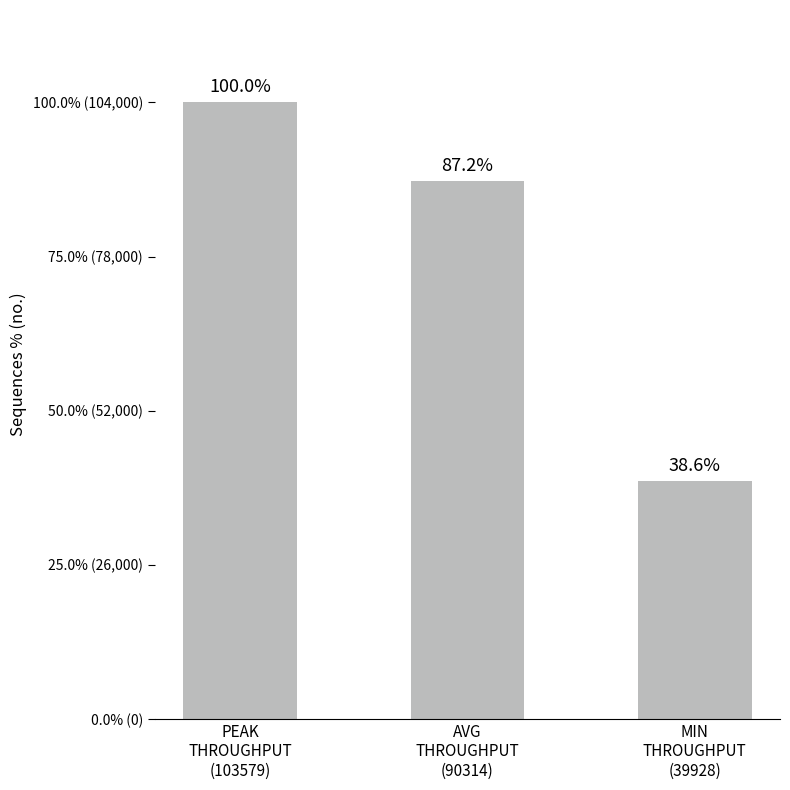

Are the bars horizontal?

No